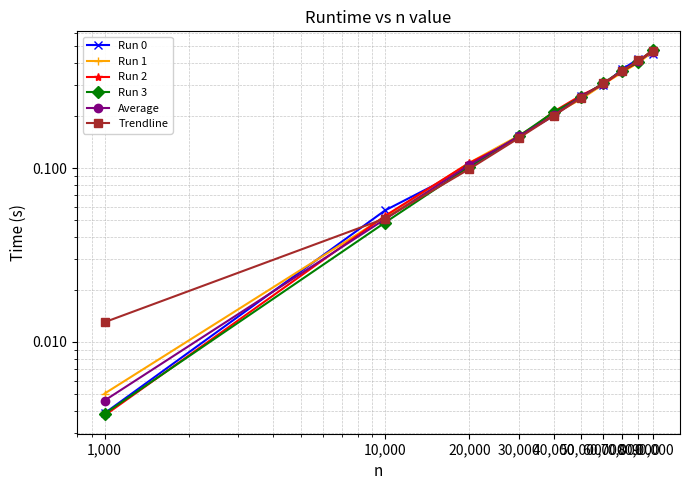

Does the chart have visible grid lines?

Yes